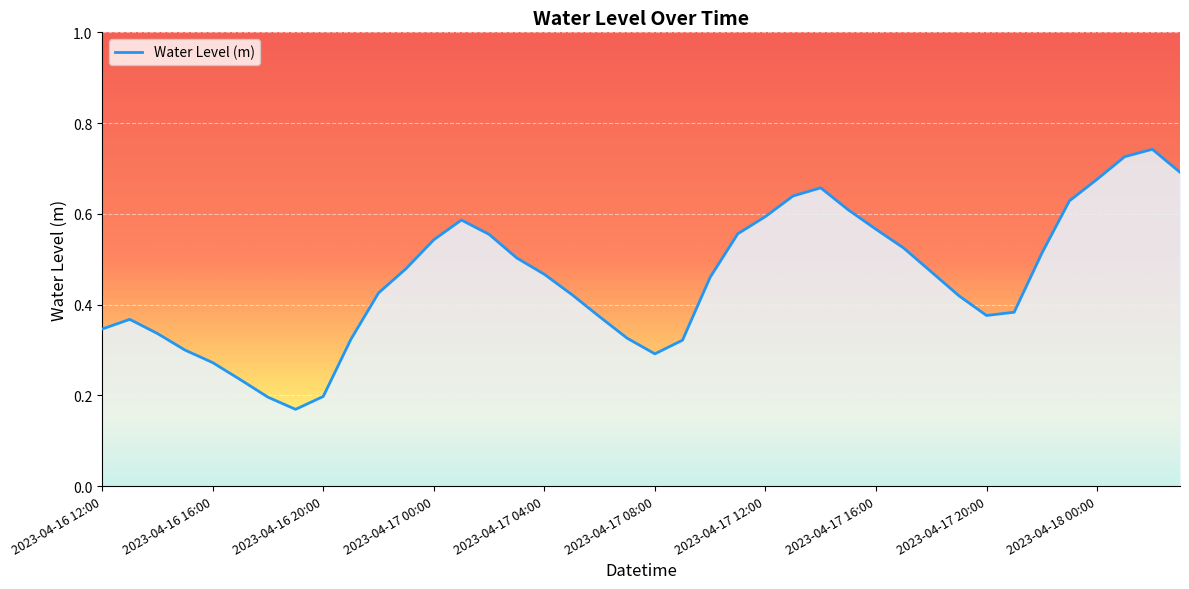

The value at 2023-04-17 20:00 is 0.2. True or false?

False